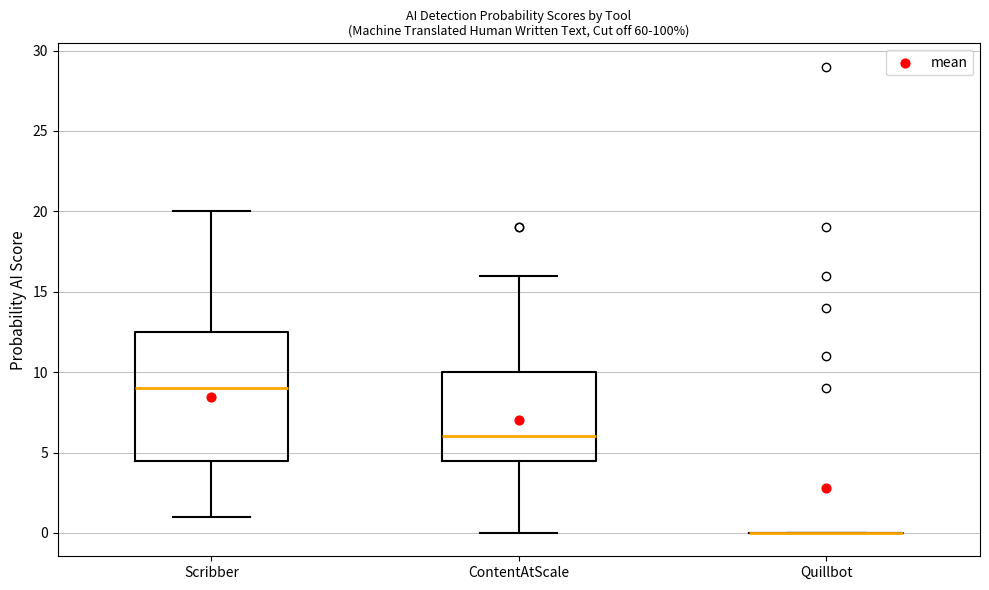

Reading left to right, transcribe this box plot: for each box, give where its median line is, the range the box spans, and where its two whiskers end, as read against the y-axis. The values are not printed on the chart, so give them approximately, as read against the axis.

Scribber: median 9.0, box 4.5 to 12.5, whiskers 1.0 to 20.0
ContentAtScale: median 6.0, box 4.5 to 10.0, whiskers 0.0 to 16.0
Quillbot: box collapsed to a line at 0.0, whiskers 0.0 to 0.0